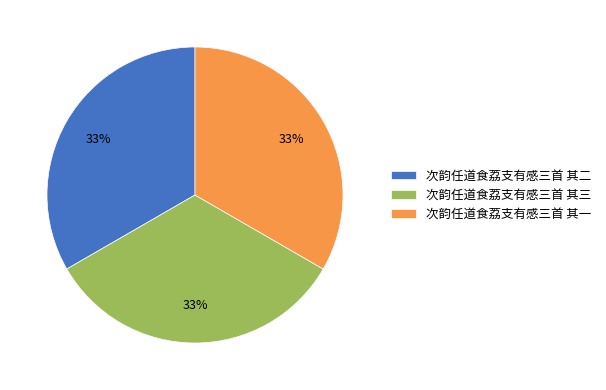

Does any single category account for the majority?

No